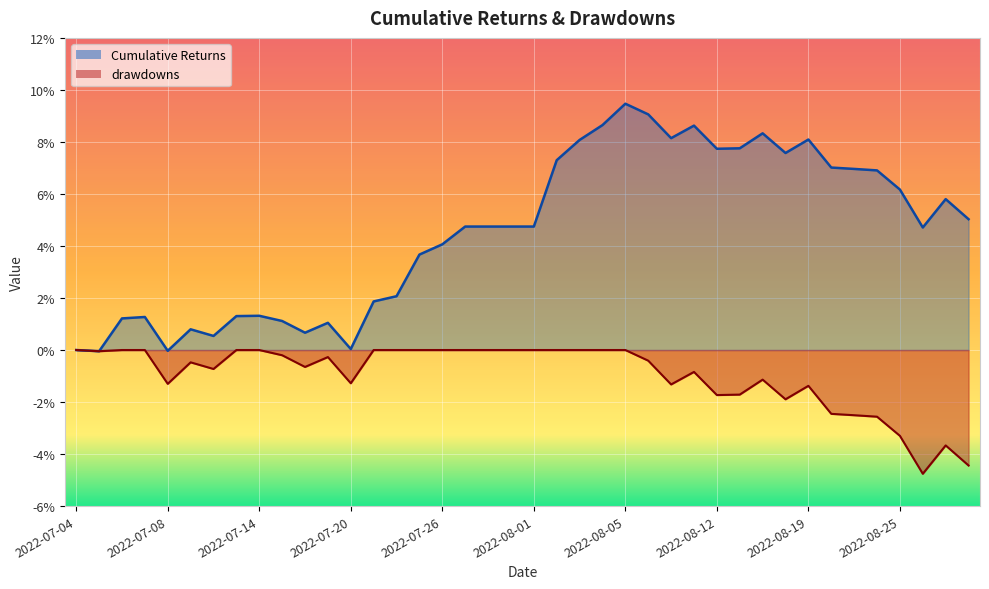

How many interior local valleys does the drawdowns series have?

9